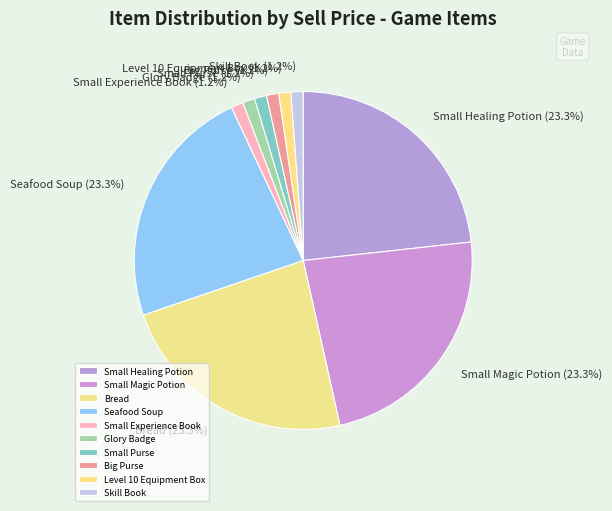

Do Skill Book and Small Experience Book together represent more than half of the pie?

No